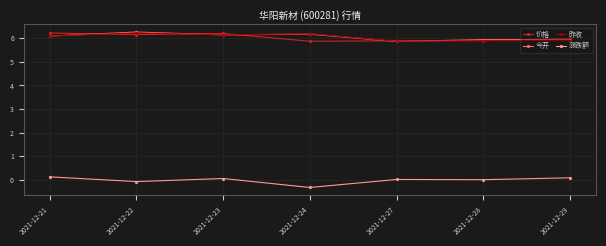

Is it true that 涨跌额 equals 0.0 at 2021-12-27?

True